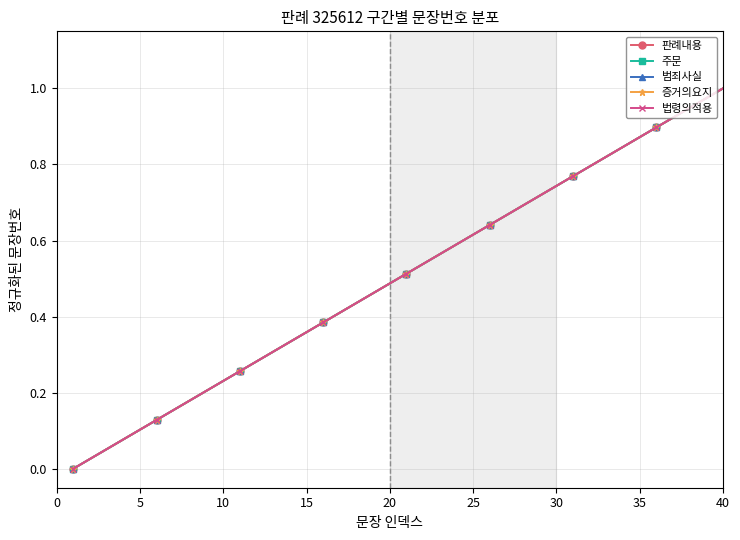

Rank the series by their maximum value, from highest to lowest.

판례내용, 주문, 범죄사실, 증거의요지, 법령의적용